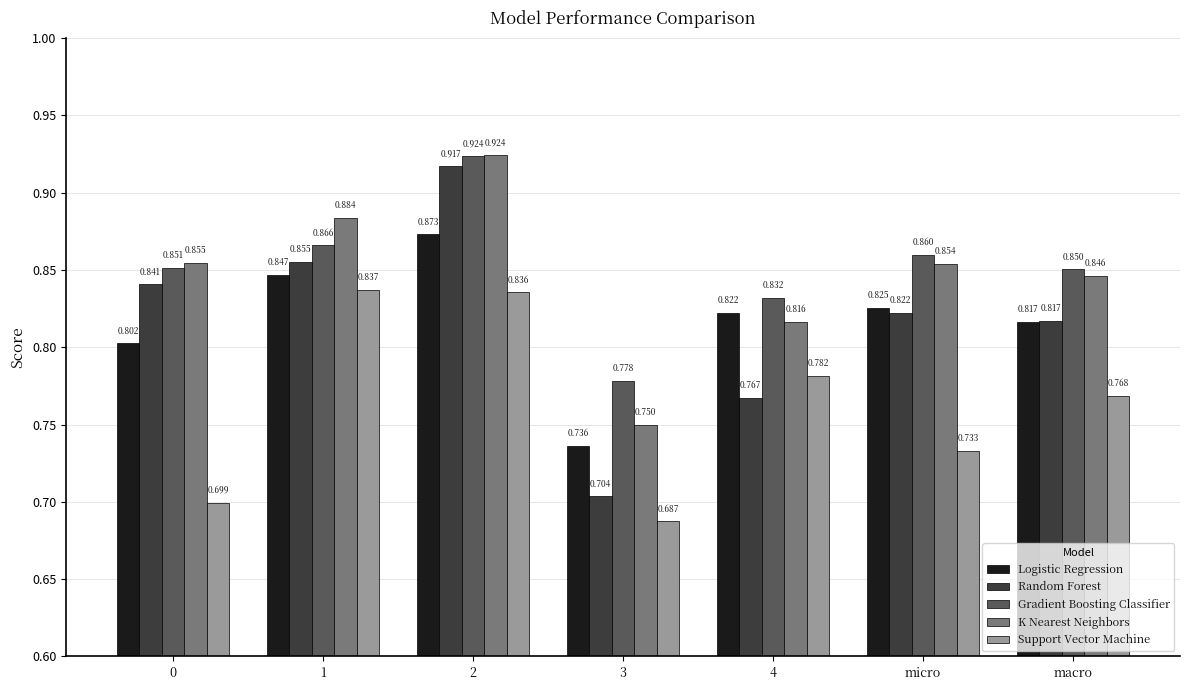

What position from the right is 0?

7